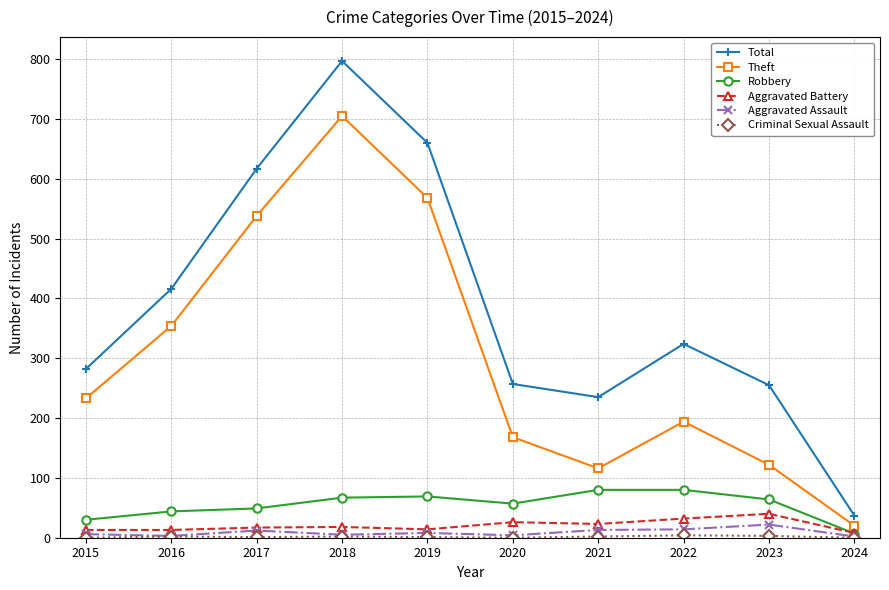

True or false: Aggravated Battery and Total intersect in this chart.

False